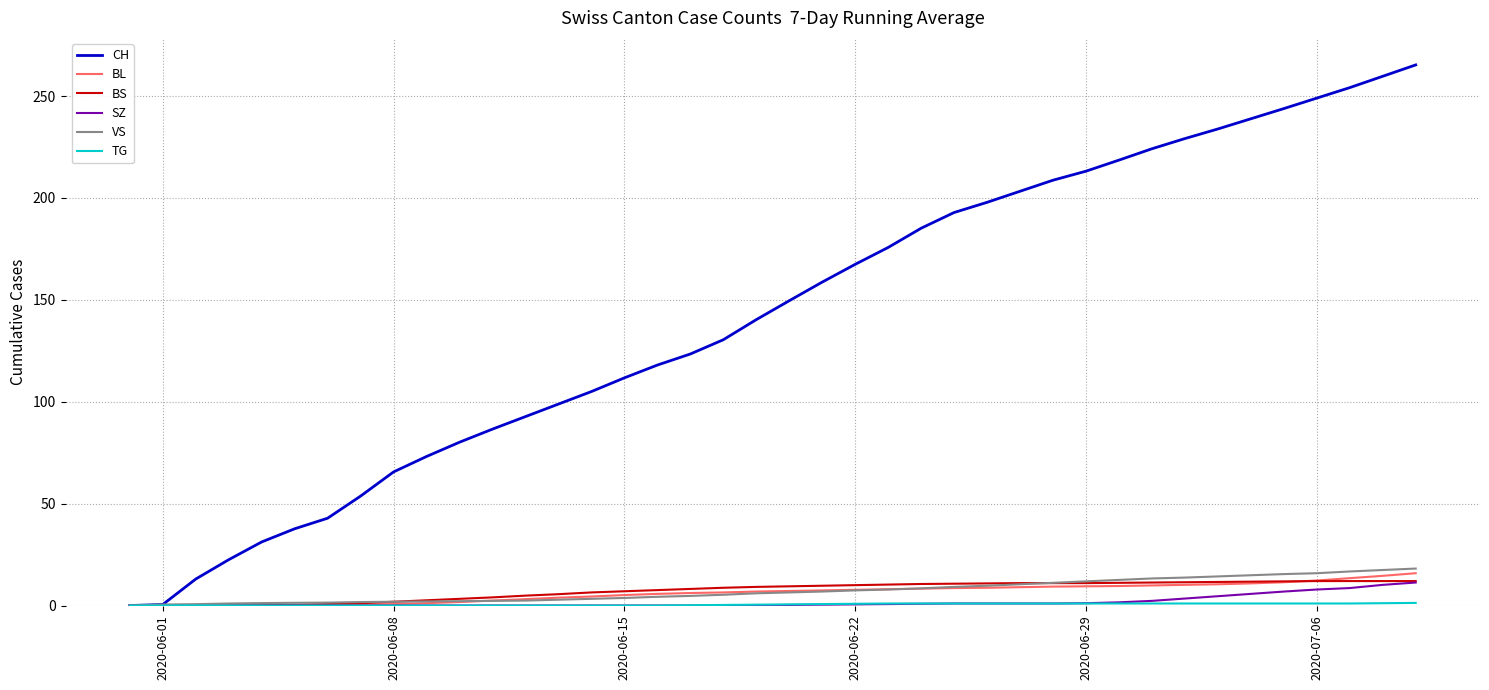

Reading left to right, what are all the values shown in this chart?

CH: 0.0	0.5	13.0	22.5	31.2	37.7	42.9	53.7	65.6	73.1	80.1	86.6	92.7	98.9	105.0	111.7	118.0	123.4	130.4	140.3	149.6	158.7	167.4	175.7	185.1	192.9	197.9	203.3	208.7	213.1	218.6	224.1	229.1	233.9	238.9	243.9	249.0	254.1	259.7	265.3
BL: 0.0	0.0	0.0	0.0	0.0	0.0	0.1	0.4	0.7	1.1	1.7	2.4	3.1	3.9	4.4	5.1	5.7	6.1	6.4	6.9	7.1	7.4	7.7	8.0	8.3	8.6	8.7	9.0	9.3	9.4	9.6	9.9	10.1	10.4	10.9	11.4	12.3	13.4	14.6	15.9
BS: 0.0	0.0	0.0	0.0	0.2	0.3	0.7	1.1	1.9	2.6	3.3	4.0	4.9	5.6	6.4	7.0	7.6	8.1	8.7	9.1	9.4	9.7	10.0	10.3	10.6	10.7	10.9	11.0	11.0	11.0	11.1	11.3	11.4	11.6	11.7	11.9	12.0	12.0	12.0	12.0
SZ: 0.0	0.0	0.0	0.0	0.0	0.0	0.0	0.0	0.0	0.0	0.0	0.0	0.0	0.0	0.0	0.0	0.0	0.0	0.0	0.1	0.3	0.4	0.6	0.7	0.9	1.0	1.0	1.0	1.0	1.1	1.6	2.3	3.4	4.6	5.7	6.9	7.9	8.6	10.1	11.3
VS: 0.0	0.5	0.7	1.0	1.2	1.3	1.4	1.7	1.9	2.0	2.1	2.3	2.4	2.9	3.3	3.7	4.3	4.7	5.3	6.0	6.4	6.9	7.4	7.9	8.4	9.1	9.7	10.4	11.1	11.9	12.6	13.3	13.7	14.3	14.9	15.4	15.9	16.7	17.4	18.1
TG: 0.0	0.0	0.0	0.0	0.0	0.0	0.0	0.0	0.0	0.0	0.0	0.0	0.0	0.0	0.0	0.0	0.0	0.1	0.3	0.4	0.6	0.7	0.9	1.0	1.0	1.0	1.0	1.0	1.0	1.0	1.0	1.0	1.0	1.0	1.0	1.0	1.0	1.0	1.1	1.3